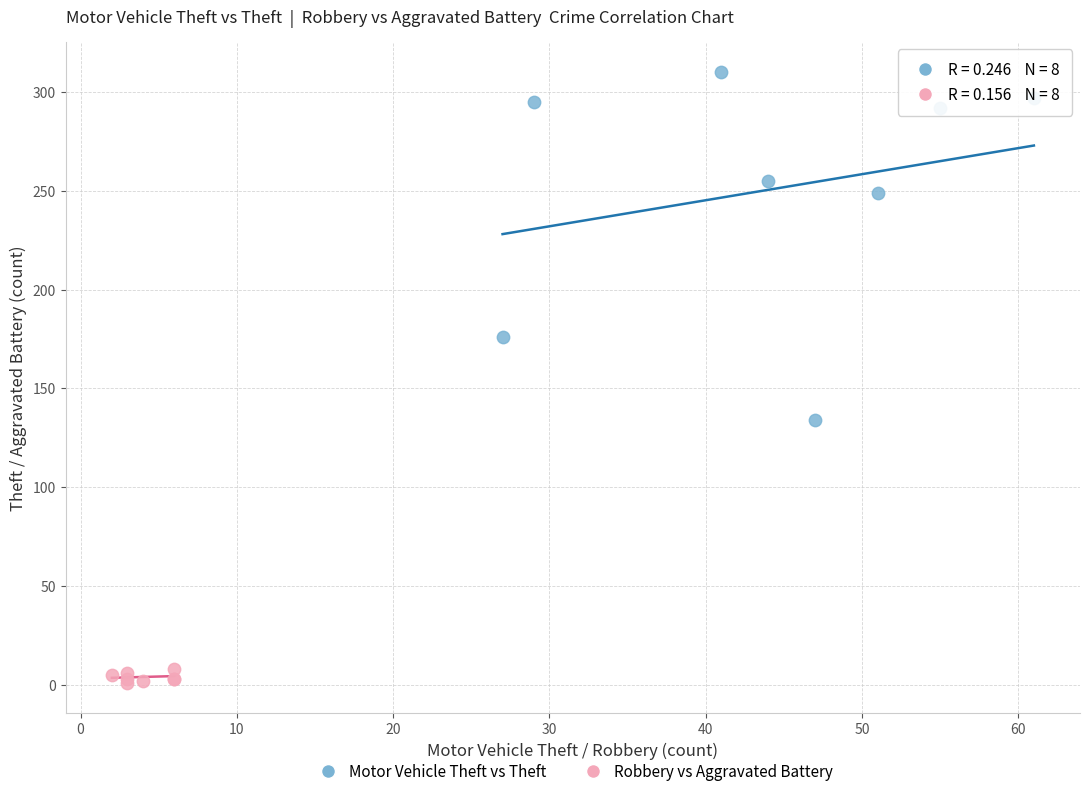

Which series reaches the minimum Y coordinate?

Robbery vs Aggravated Battery